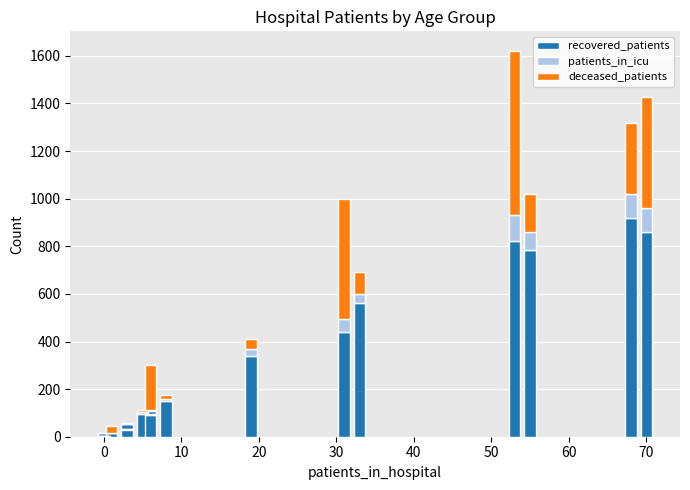

Does the chart contain any negative values?

No